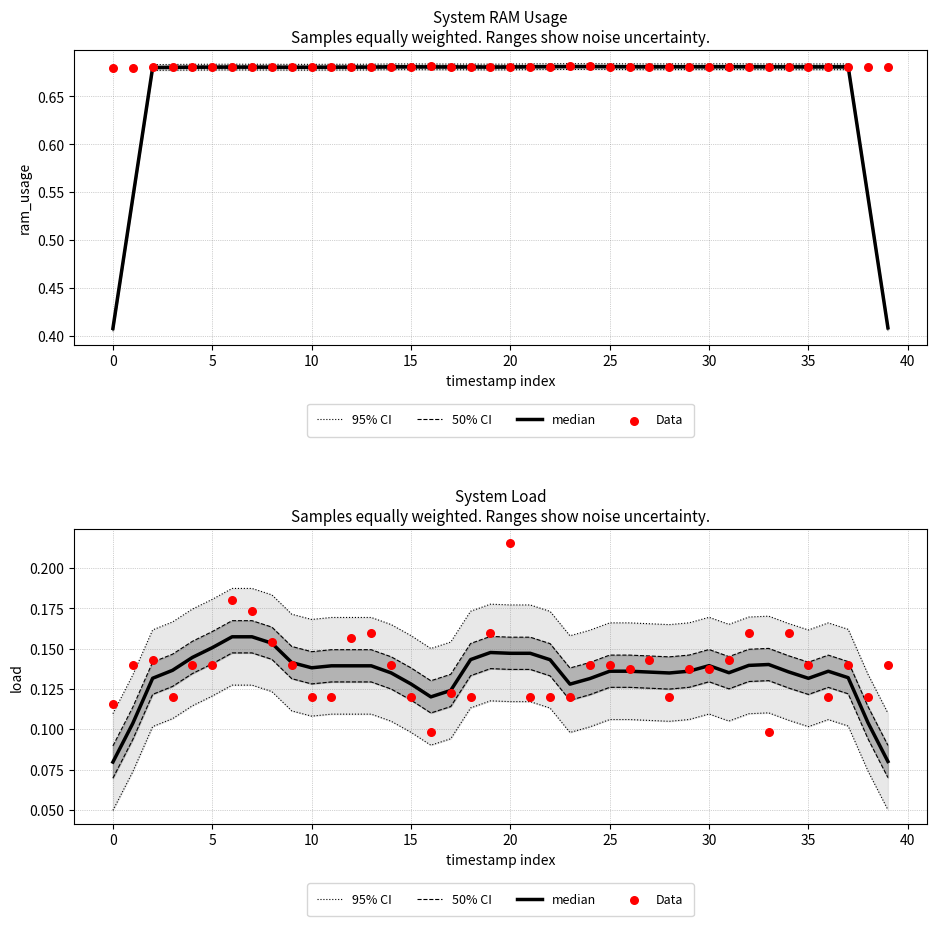

What are all the series names shown in the legend?

95% CI, 50% CI, median, Data